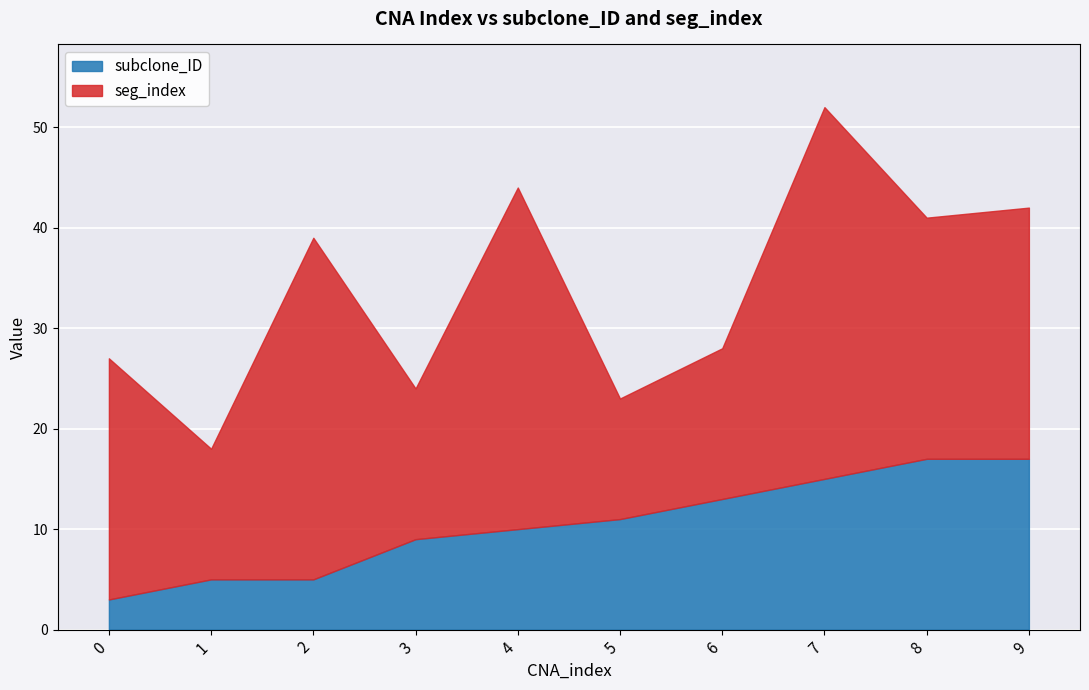

At which category is the sum across all series the highest?

7